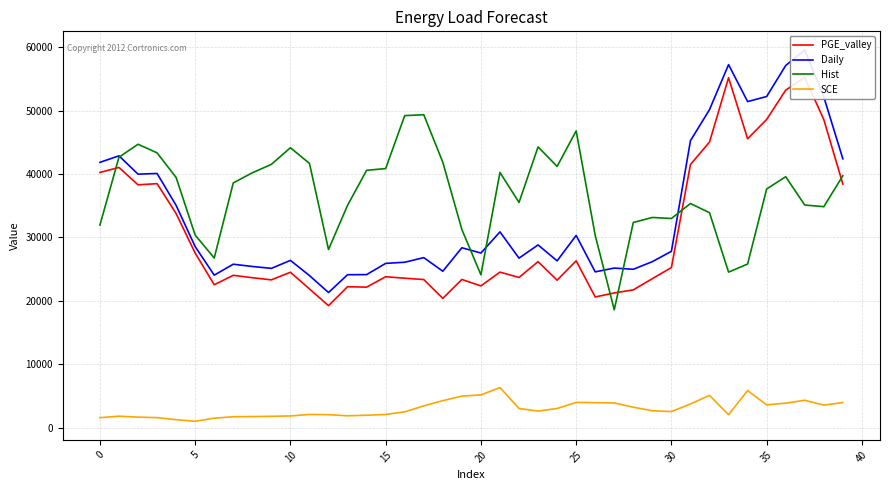

True or false: SCE and Daily intersect in this chart.

False